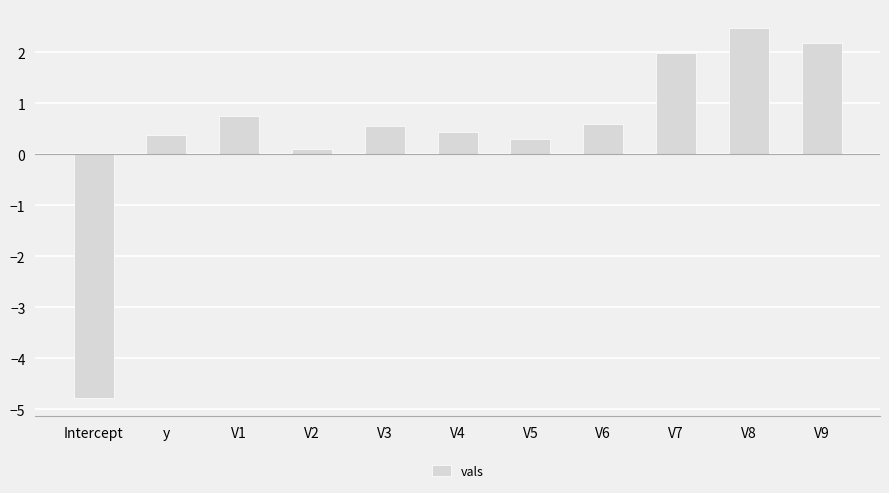

What is the smallest value displayed?

-4.8